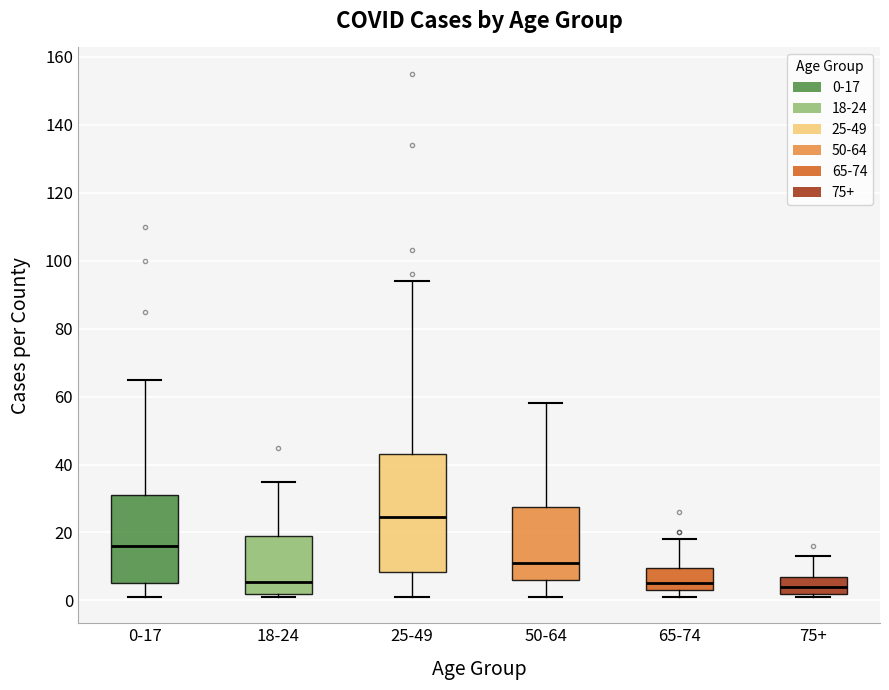

Where does the upper whisker of the box for 25-49 end on the y-axis? The values are not printed on the chart, so give them approximately, as read against the axis.

94